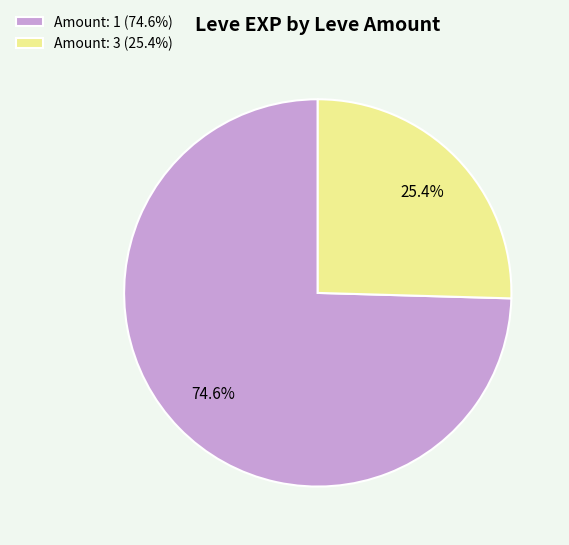

Is there a majority slice in this chart?

Yes